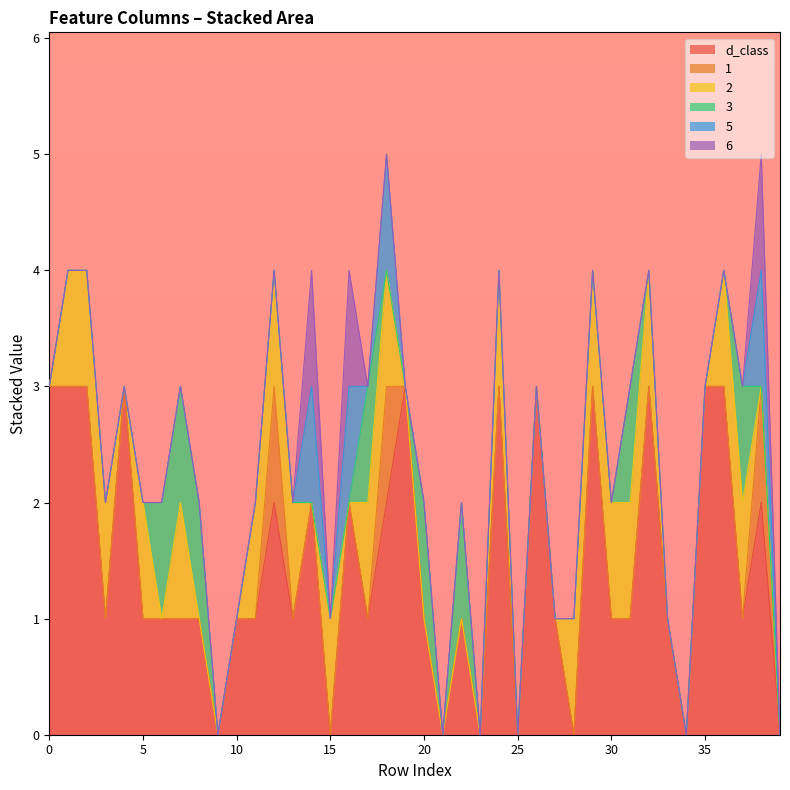

Where is the first local maximum for col_2?

5